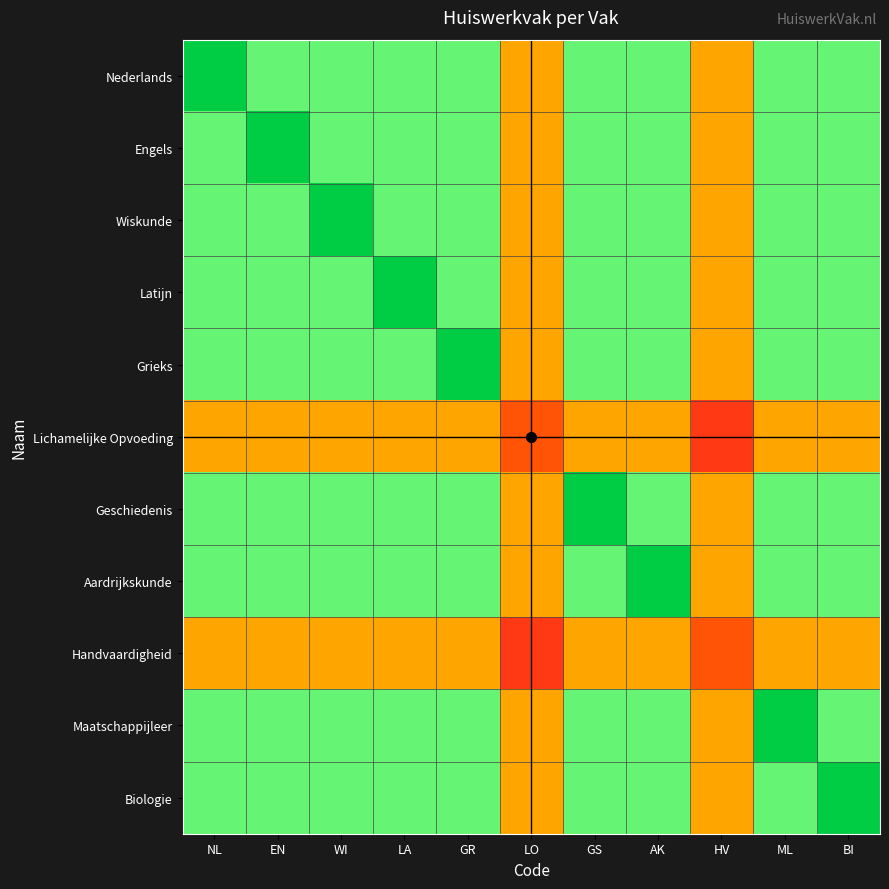

What is the minimum value shown in the chart?

0.1